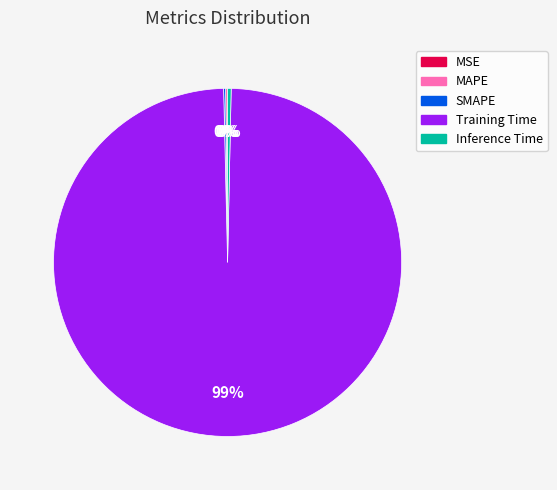

Which slice represents more than half of the pie?

Training Time